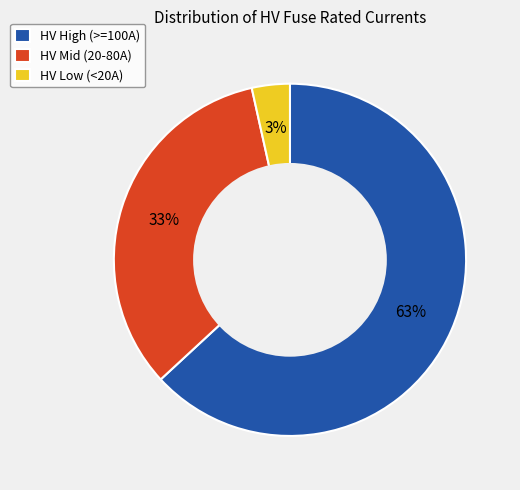

To the nearest percent, what percentage of the pie is HV Mid (20-80A)?

33%